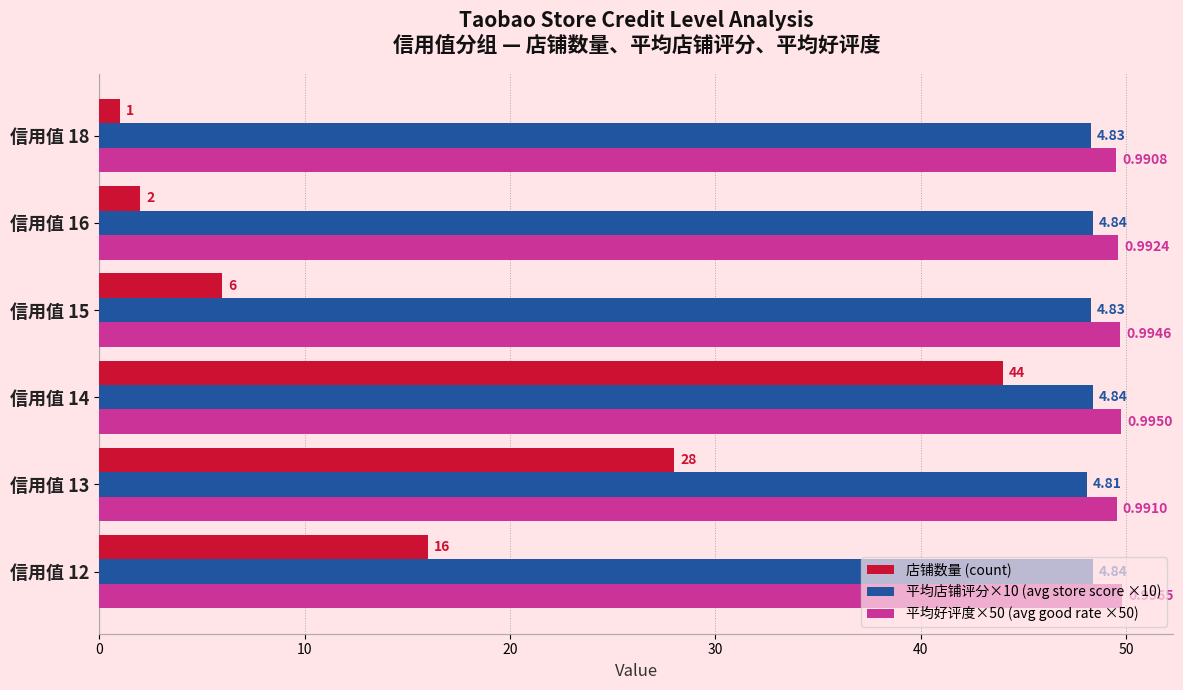

Between 信用值 12 and 信用值 14, which series saw the biggest shift?

店铺数量 (count)